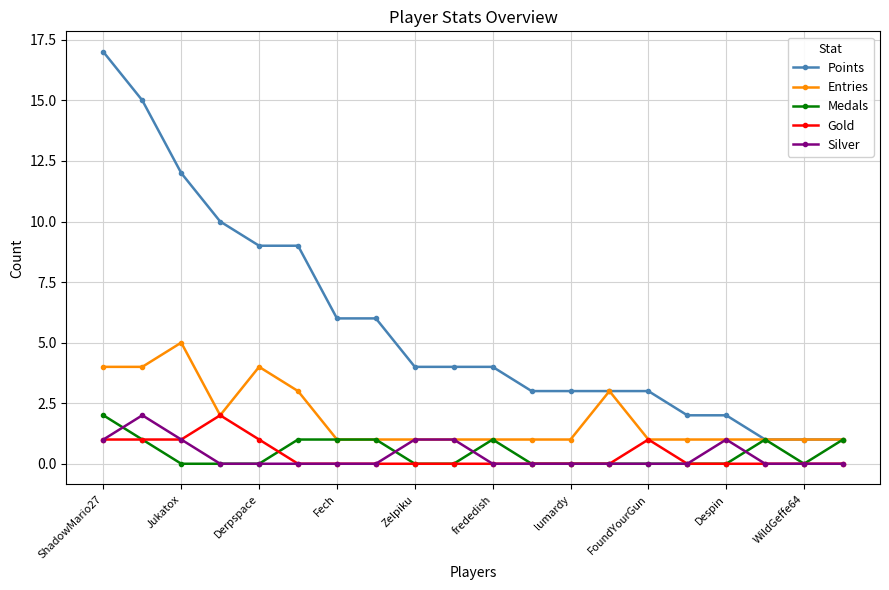

Which series has the largest total across all categories?

Points